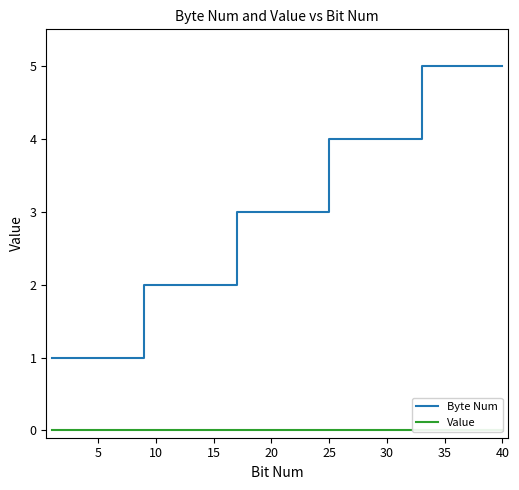

What is the difference between the second highest and minimum values in the Byte Num series?

4